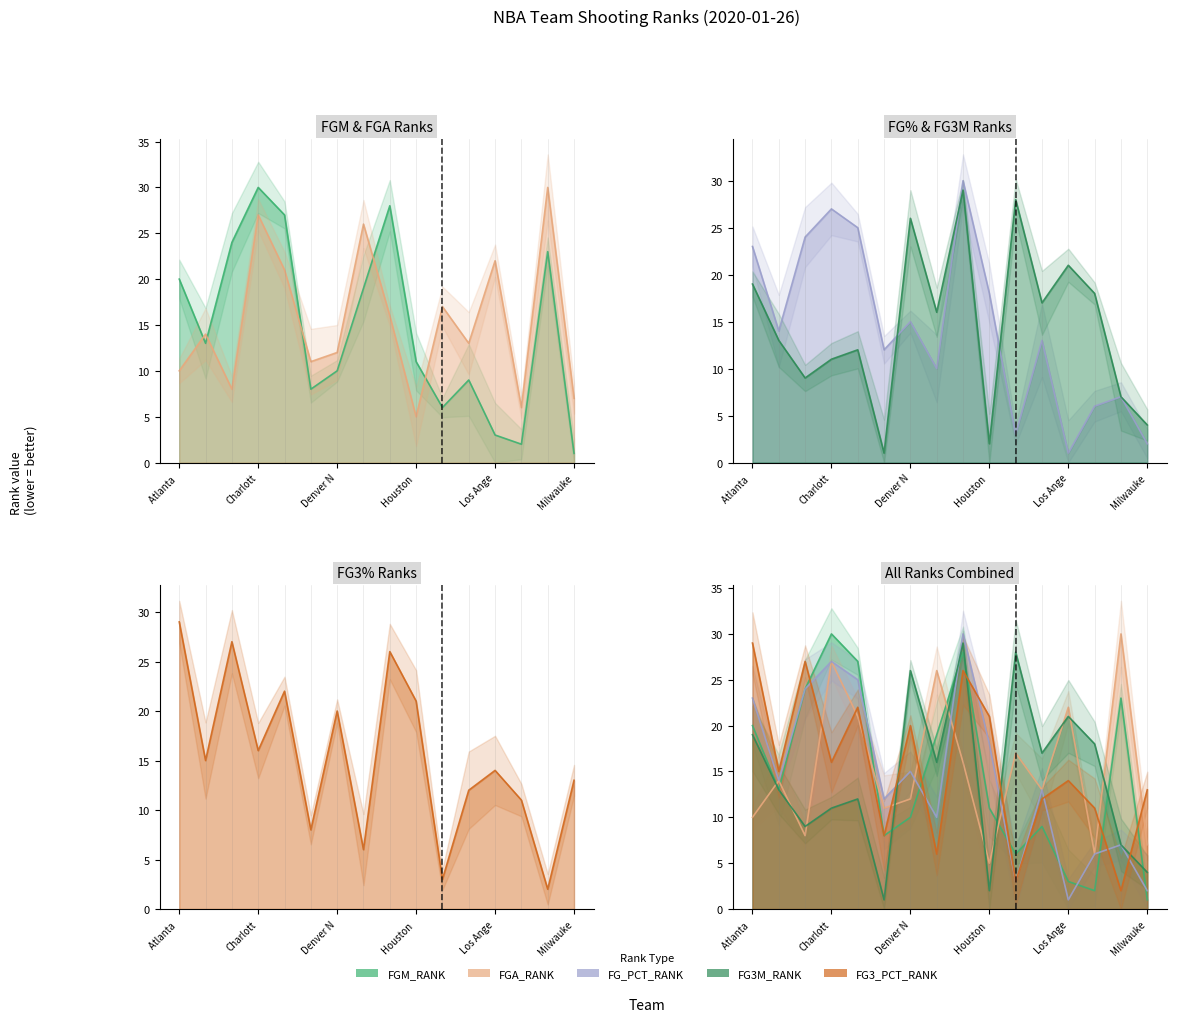

List the series in order of their peak value, highest first.

FGM_RANK, FGA_RANK, FG_PCT_RANK, FG3M_RANK, FG3_PCT_RANK